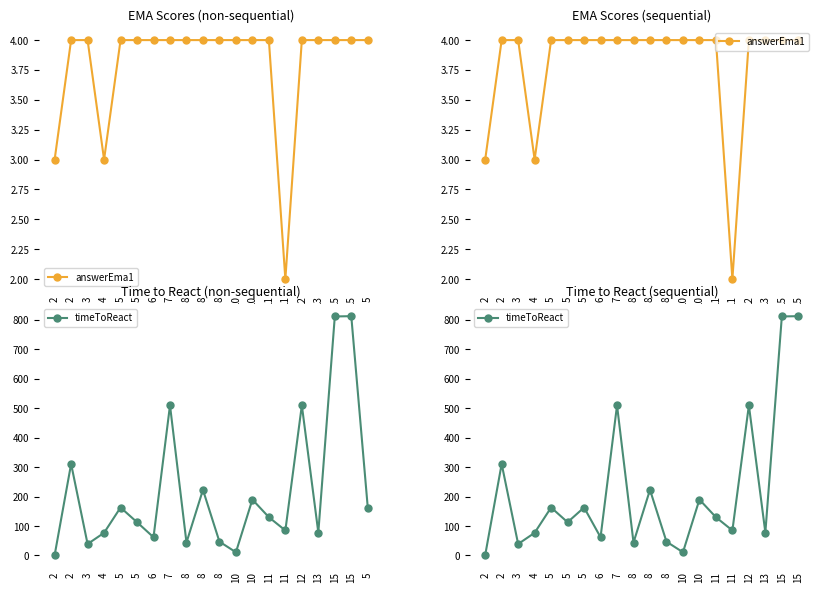

Which has a higher value, 7 or 3?

7